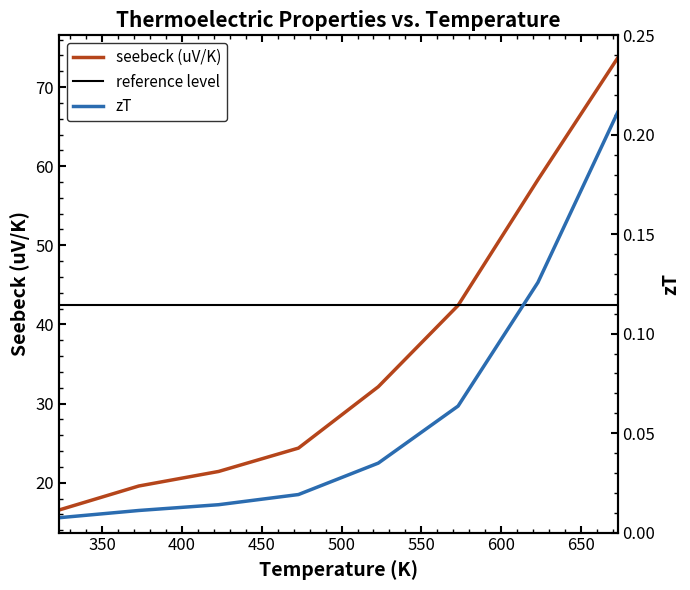

What is the highest value of the seebeck (uV/K) series?

73.7